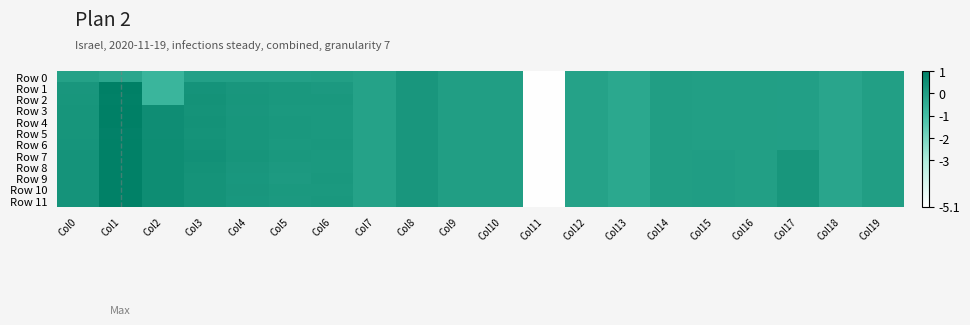

Which label corresponds to the smallest value in the chart?

Col11